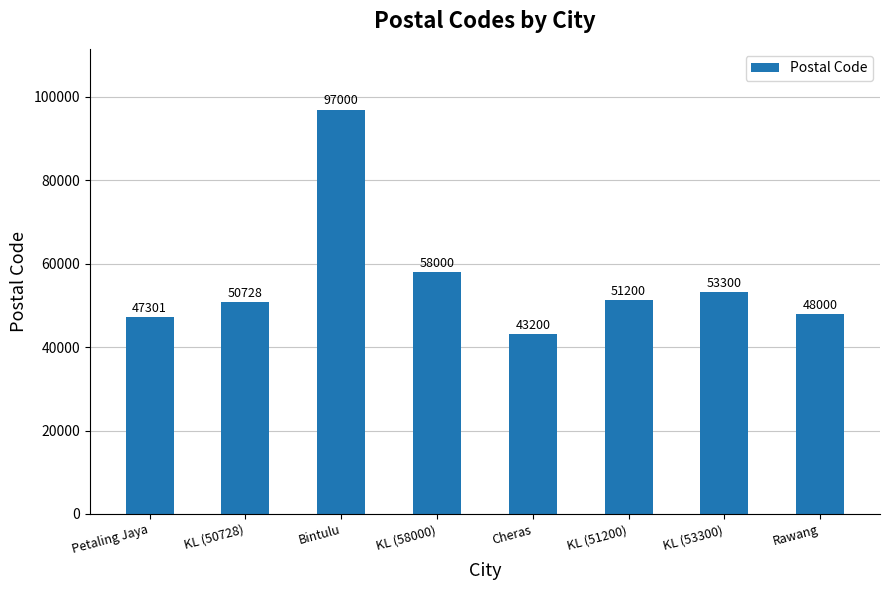

True or false: the data shows 39937 at KL (58000).

False